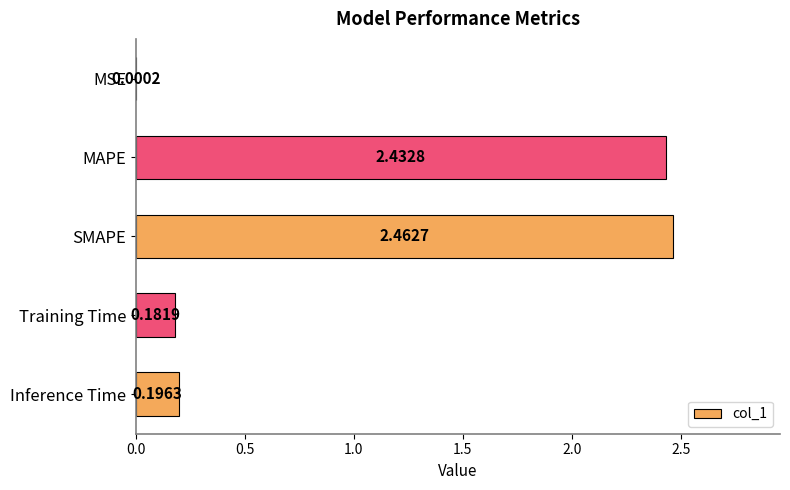

Which has a higher value, Training Time or SMAPE?

SMAPE